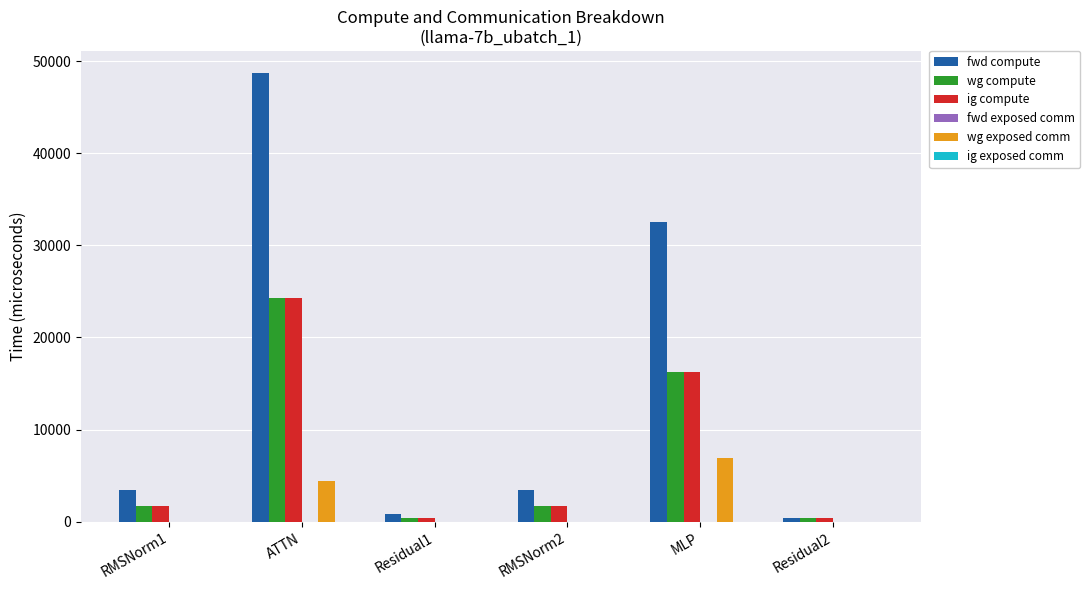

Is it true that fwd compute equals 84189.2 at ATTN?

False